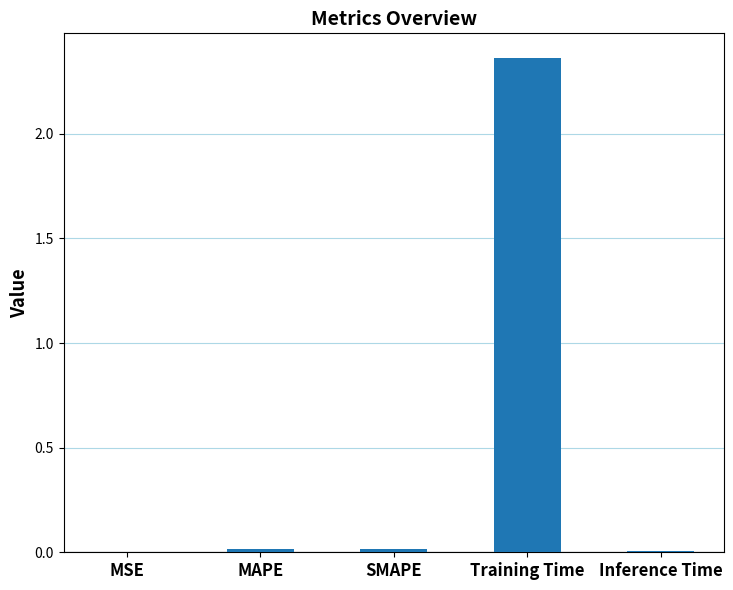

Which label corresponds to the largest value in the chart?

Training Time